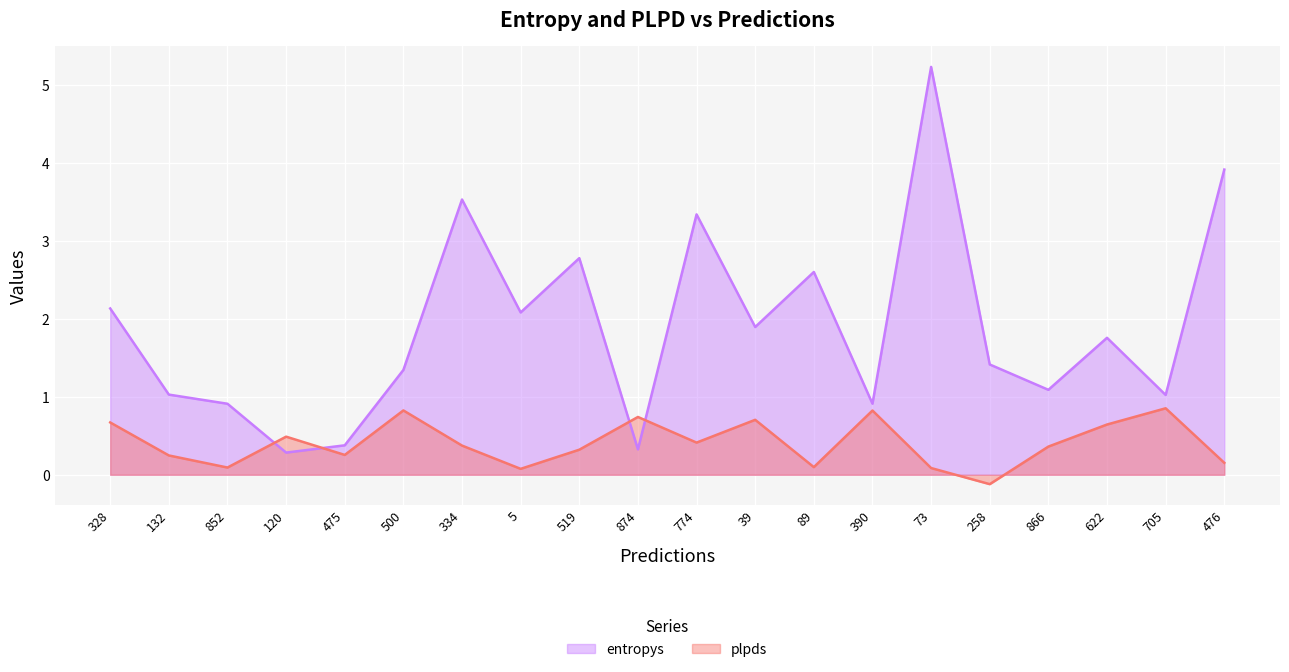

True or false: plpds has more than 0 points higher than both neighbors.

True